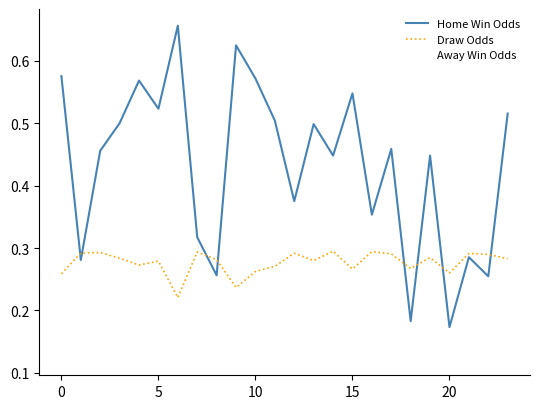

Count the Home Win Odds values in the range 0 to 1.

24